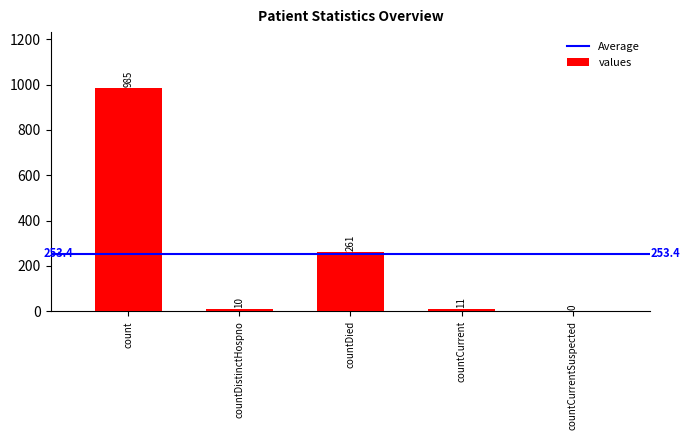

The value at count is 985. True or false?

True